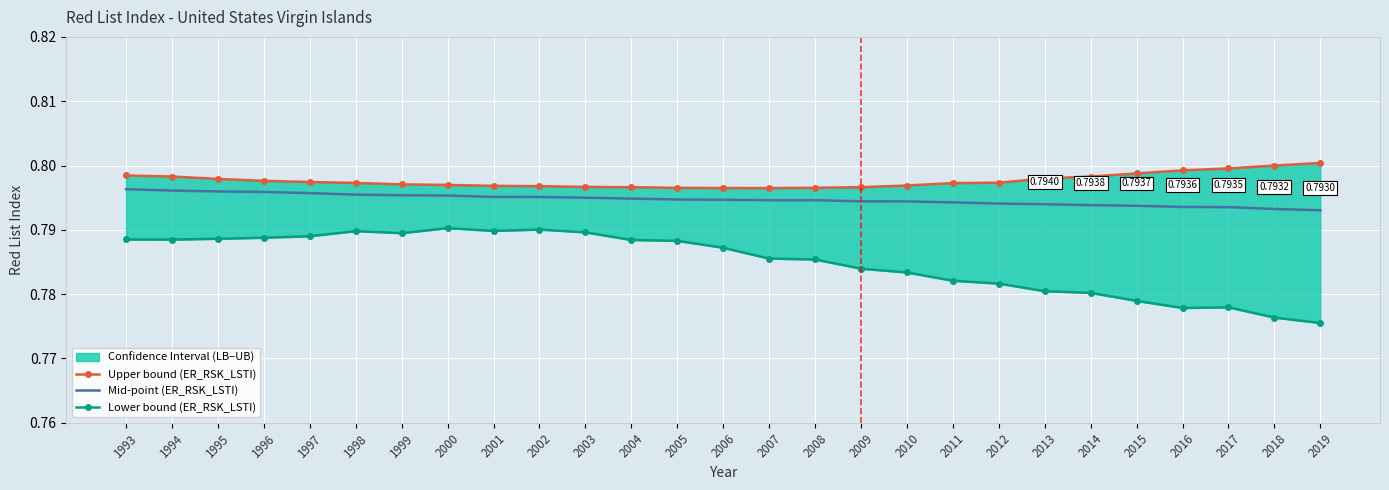

Rank the series by their average value, from highest to lowest.

Upper bound (ER_RSK_LSTI), Mid-point (ER_RSK_LSTI), Lower bound (ER_RSK_LSTI)